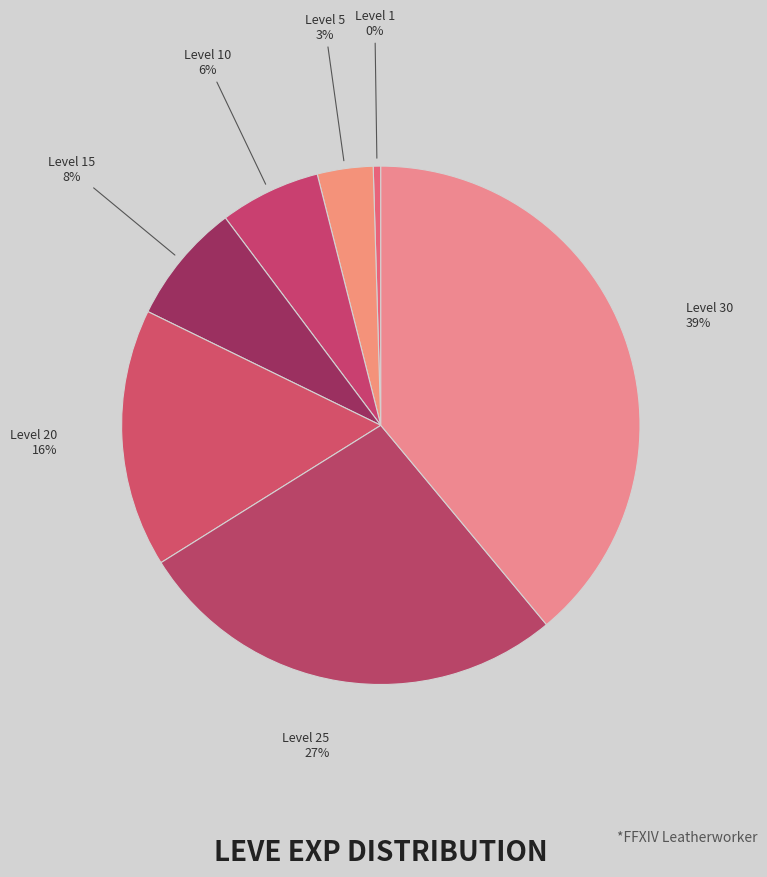

Is there a majority slice in this chart?

No